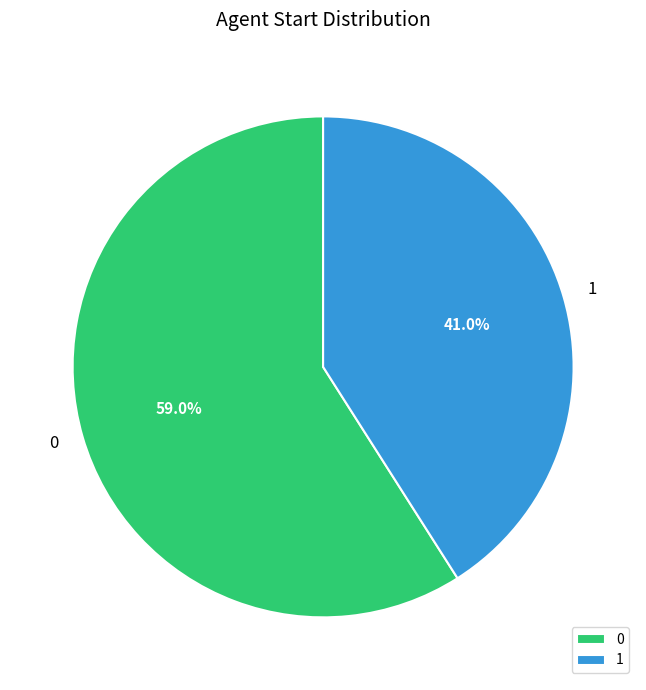

To the nearest percent, what is the difference between the 0 and 1 slice percentages?

18%